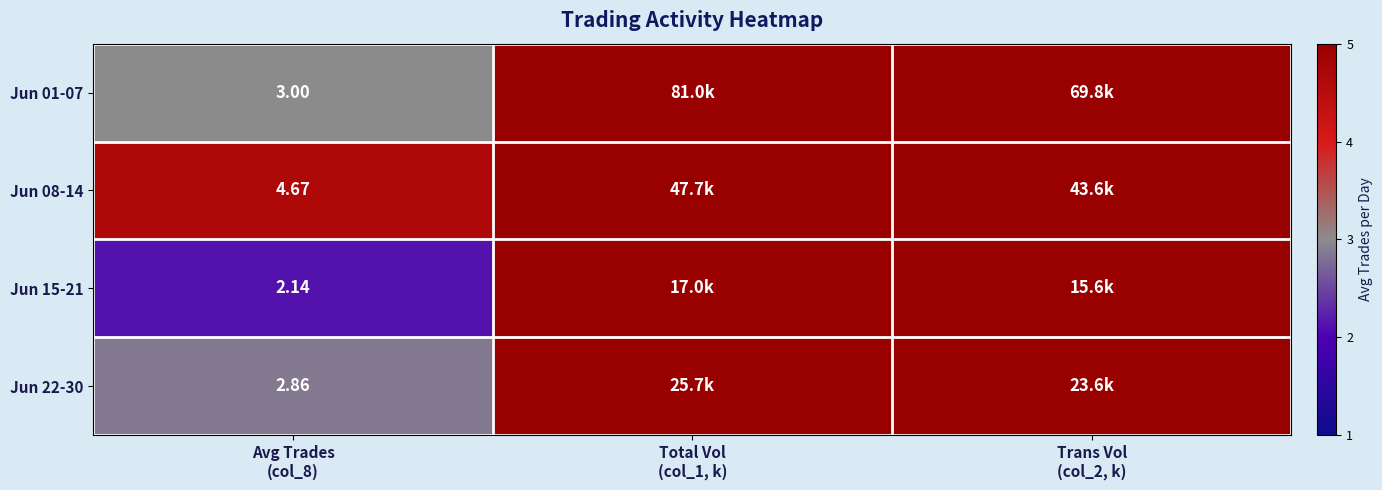

What is the highest value of the Jun 22-30 series?

25.7